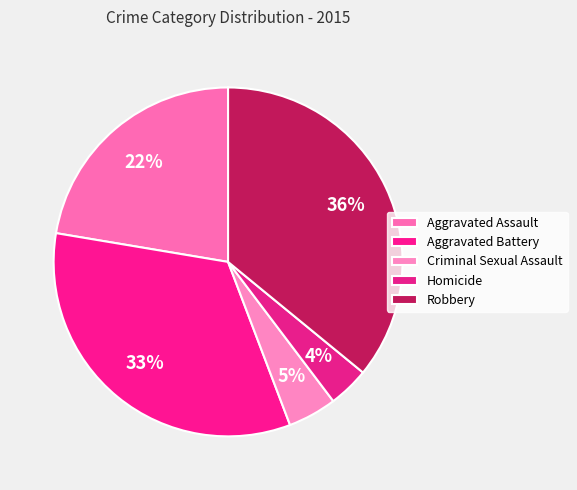

How many segments does this pie chart have?

5